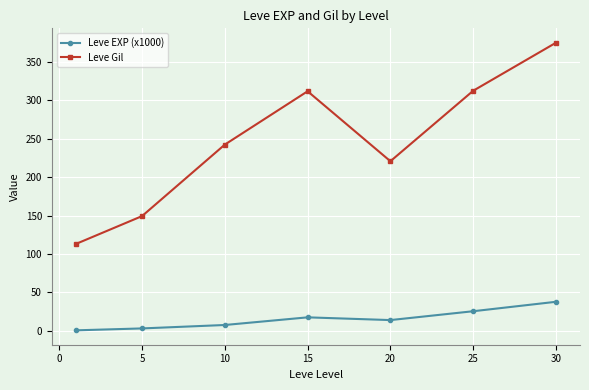

What is the maximum value for Leve EXP (x1000)?

37.7